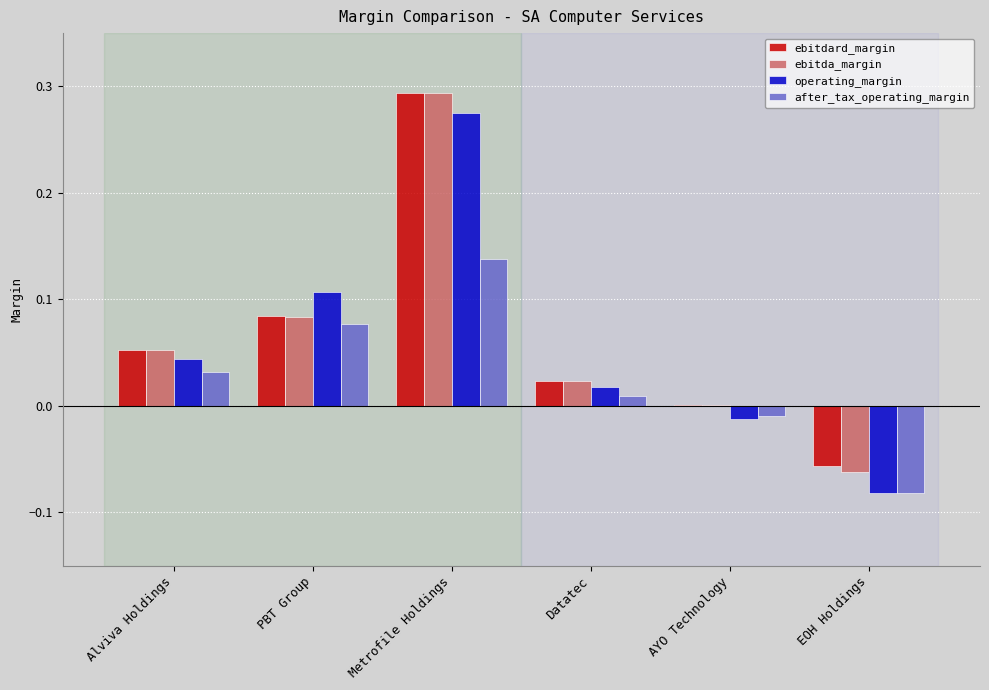

At which label does operating_margin reach its peak?

Metrofile Holdings